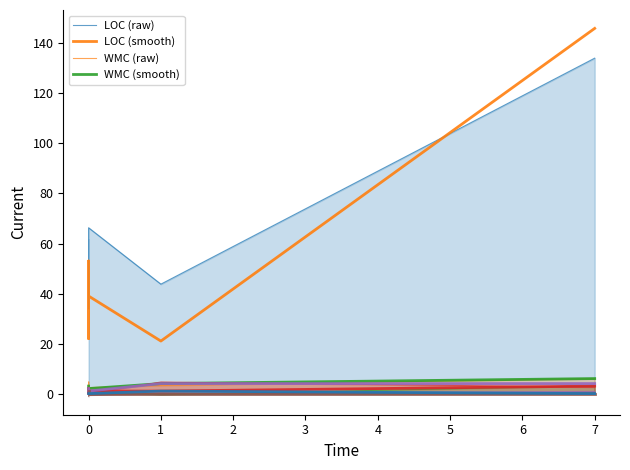

True or false: Fan-In and LOC intersect in this chart.

False